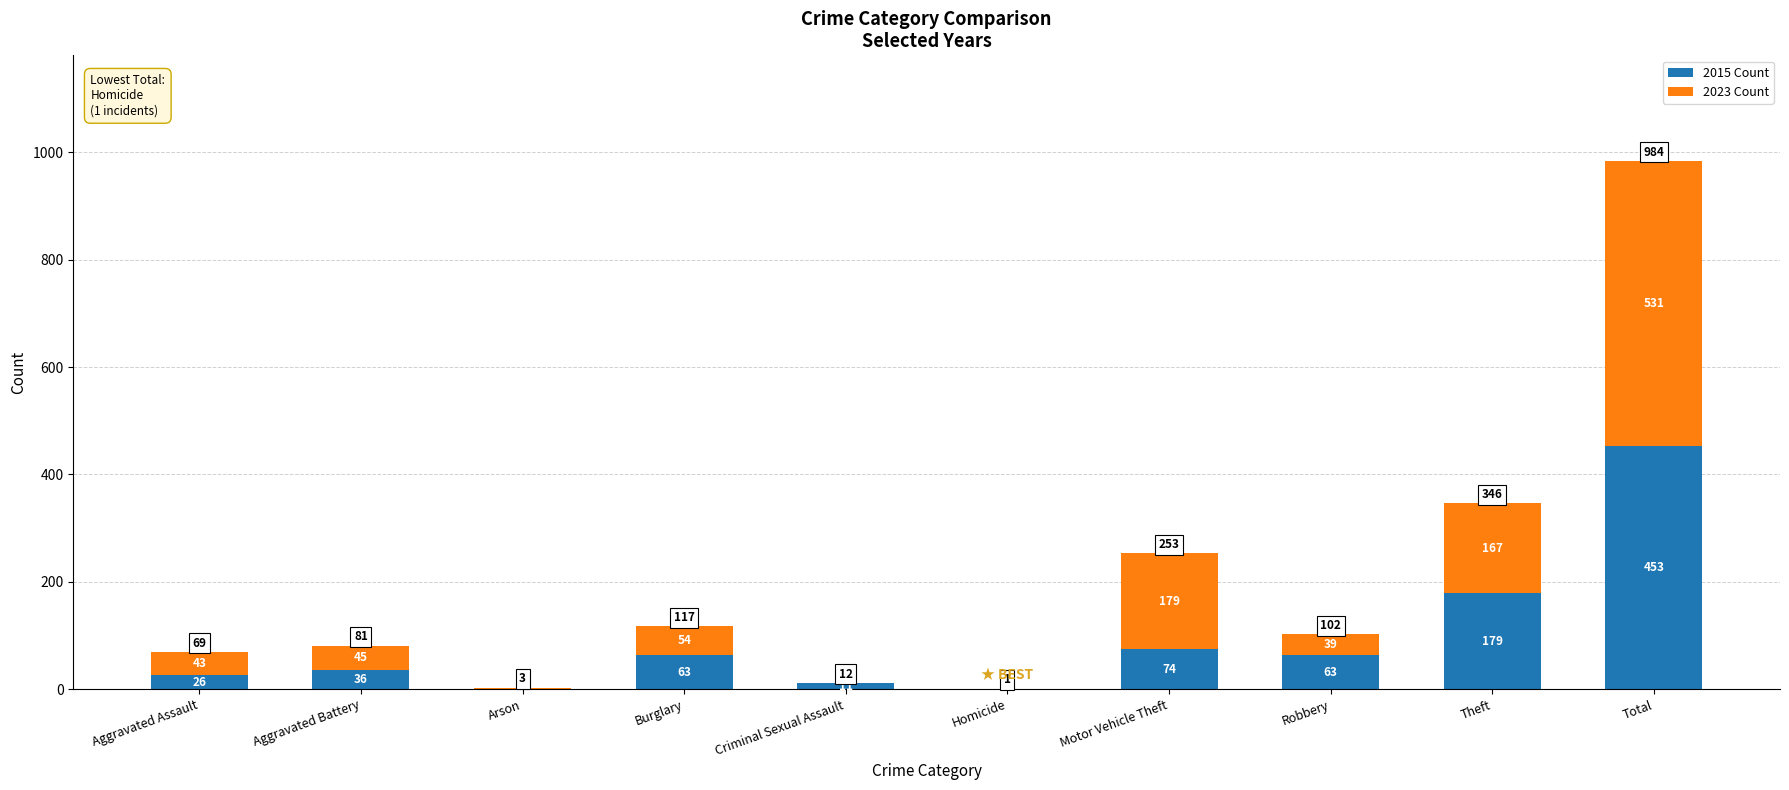

True or false: 2015 Count has a value of 39 at Theft.

False